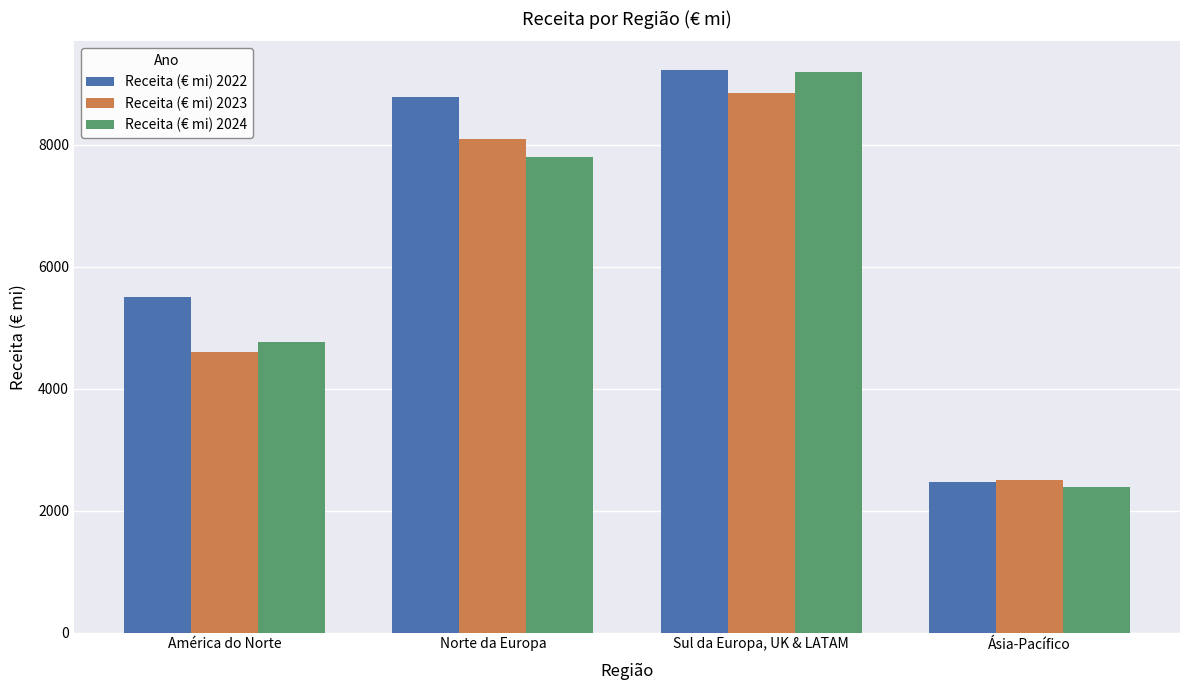

Count the number of categories in the chart.

4